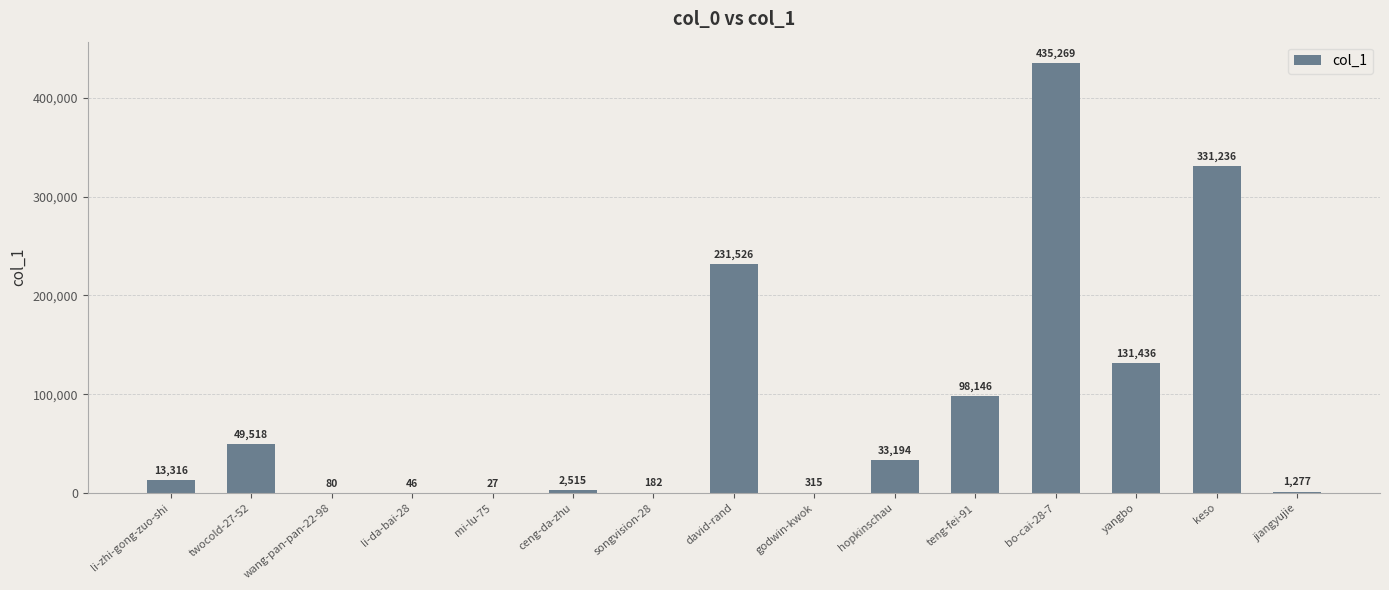

What value does the data have at songvision-28, to the nearest 10?

180